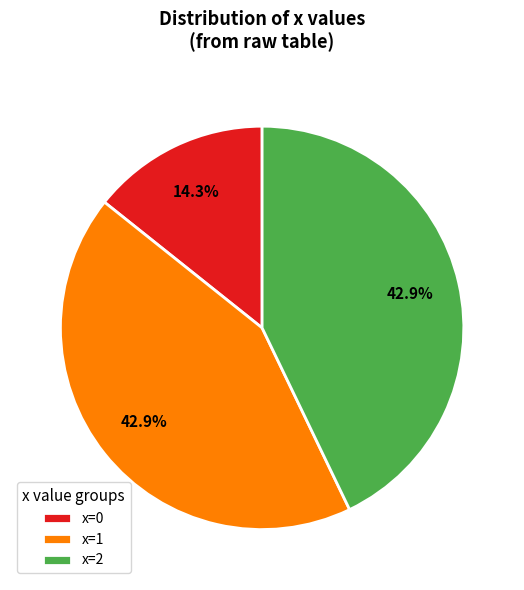

What percentage is NOT represented by x=1?

57.1%